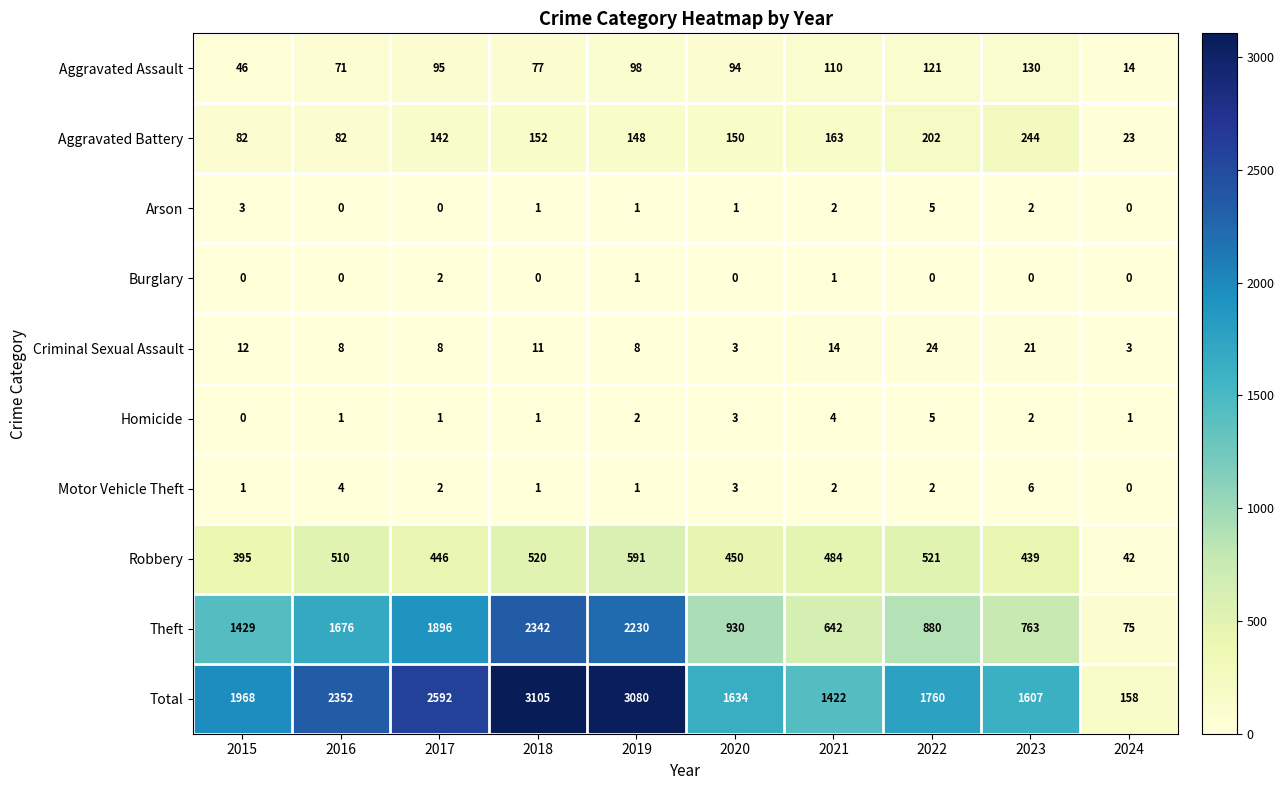

What is the maximum value shown in the chart?

3105